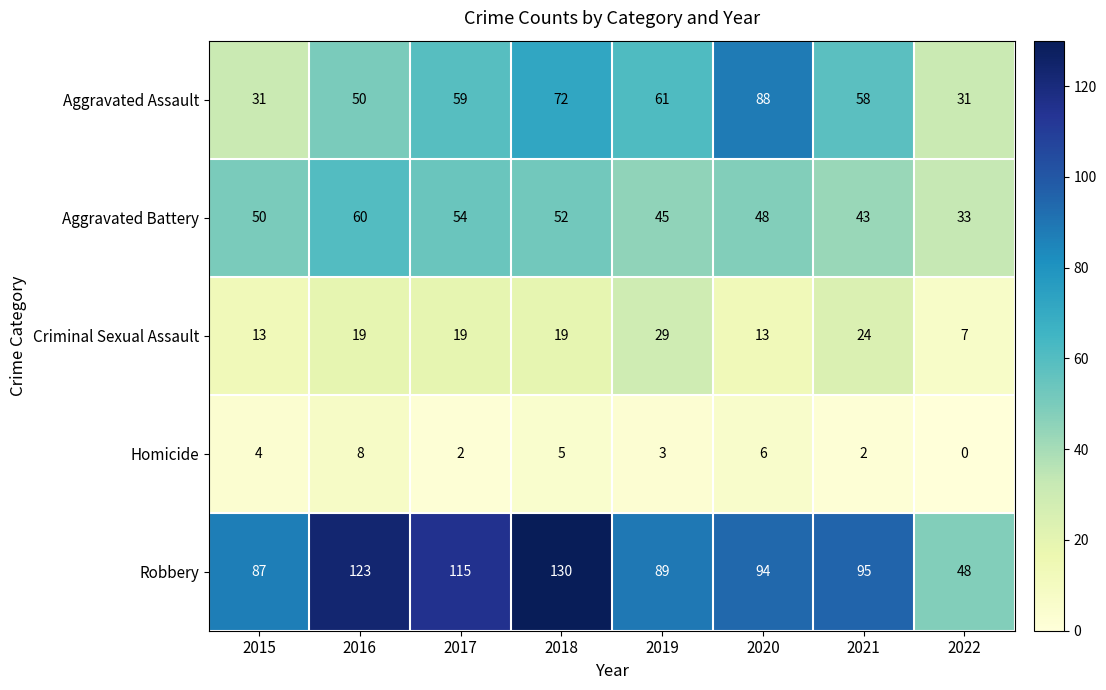

Count the Aggravated Assault values in the range 50 to 72.

5